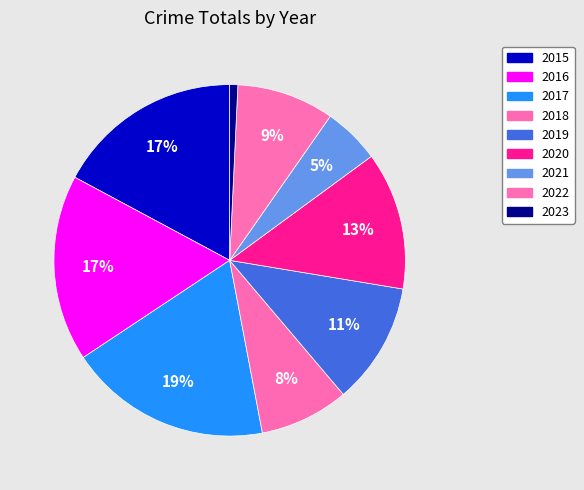

How many slices are in this pie chart?

9